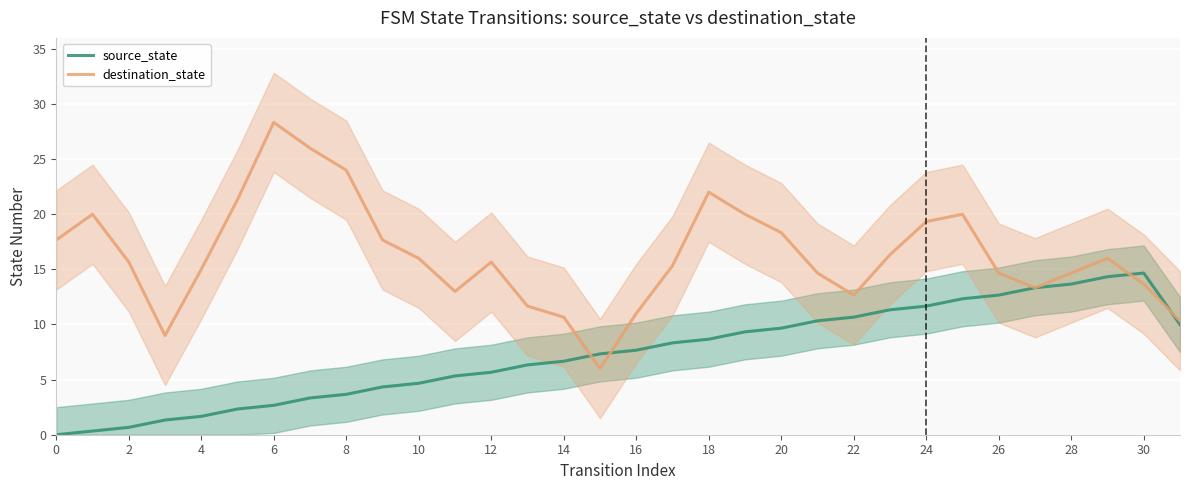

What is the difference between the destination_state values at 19 and 16?

9.0